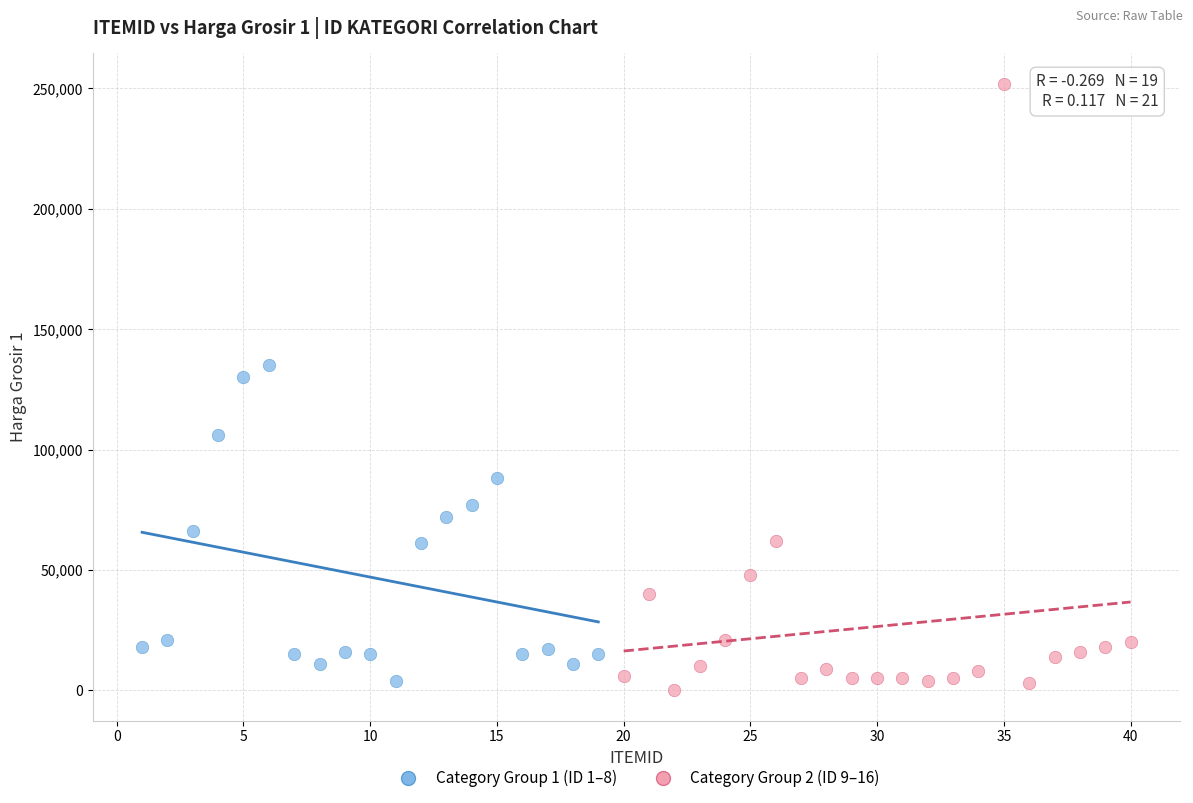

Which series reaches the maximum Y coordinate?

Category Group 2 (ID 9–16)